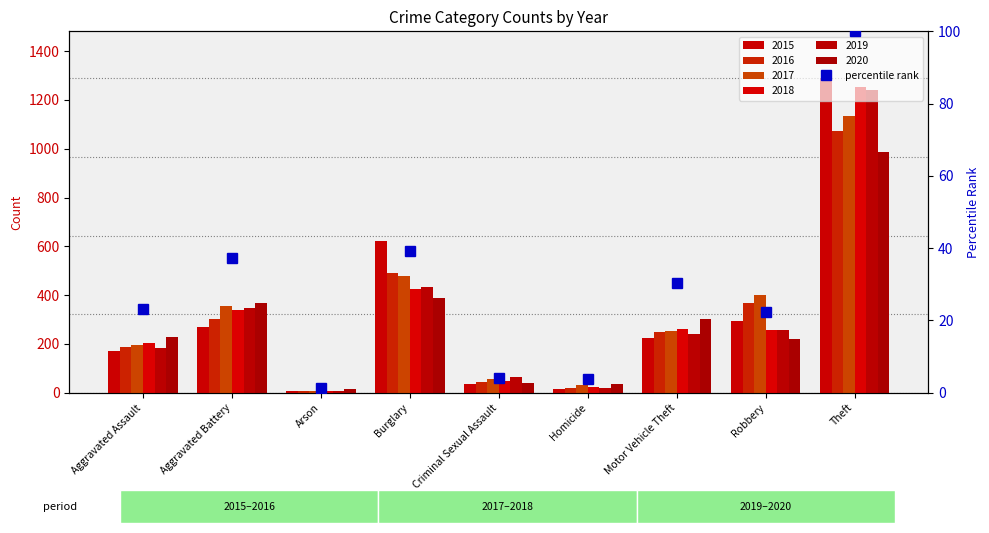

What is the label of the 6th bar from the left?

Homicide